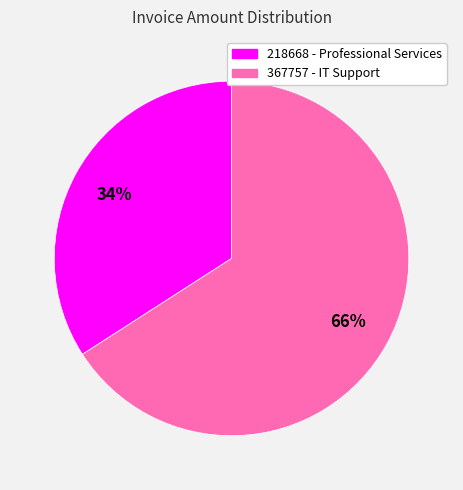

Rank the categories by value from highest to lowest.

367757 - IT Support, 218668 - Professional Services